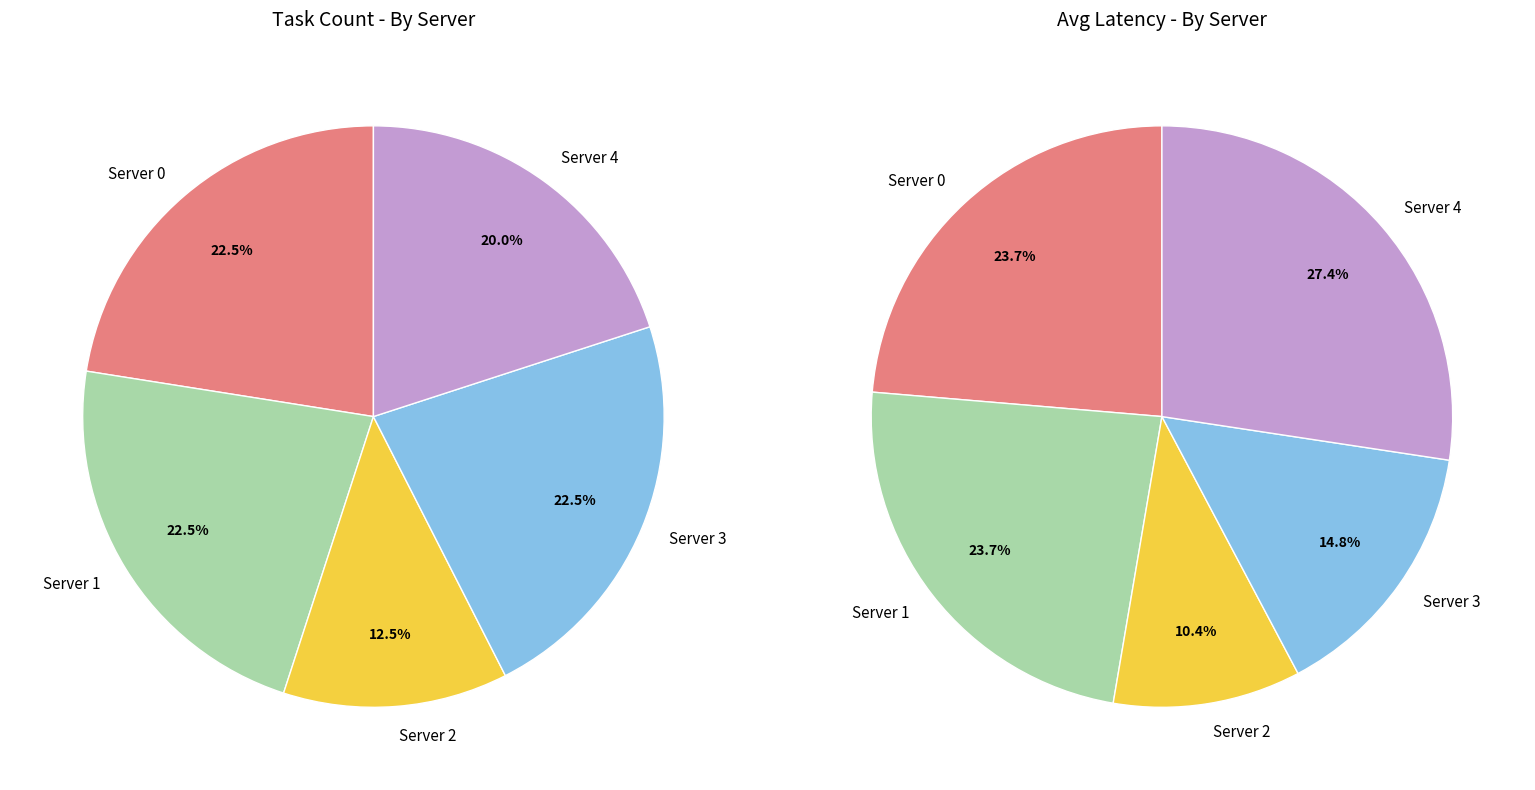

What is the largest slice in the pie chart?

Server 0